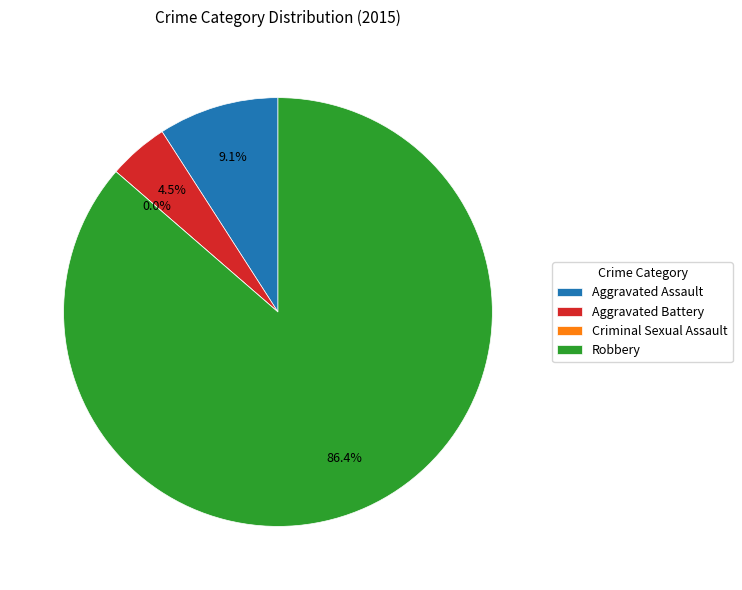

What is the largest slice in the pie chart?

Robbery